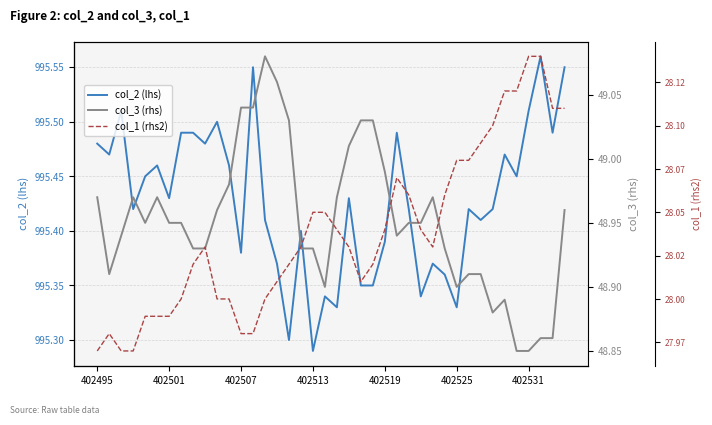

Which category has the lowest value in the col_2 (lhs) series?

402513